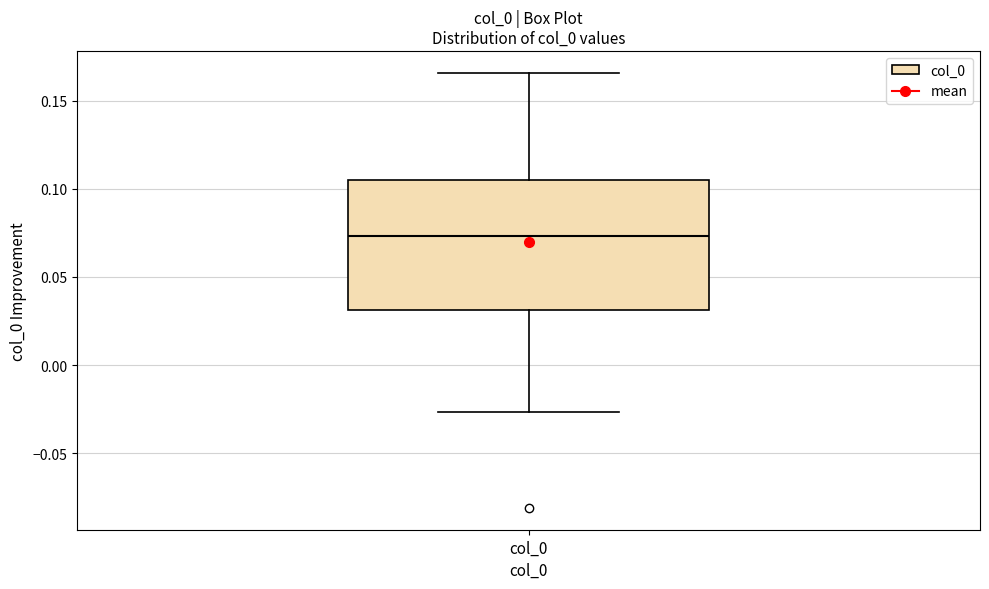

Transcribe this box plot: give where the median line is, the range the box spans, and where the two whiskers end, as read against the y-axis. The values are not printed on the chart, so give them approximately, as read against the axis.

median 0.075, box 0.030 to 0.105, whiskers -0.025 to 0.165